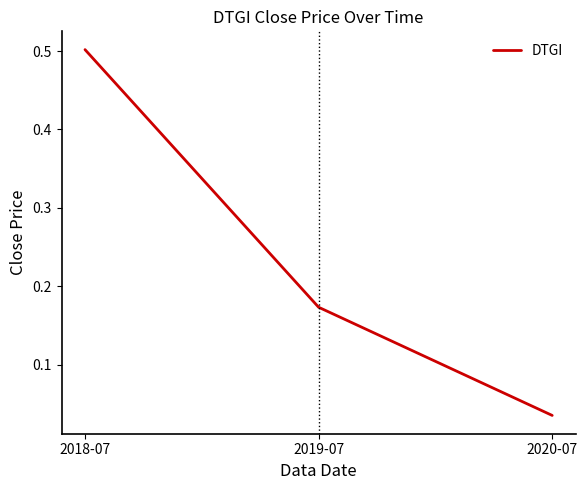

Which label corresponds to the largest value in the chart?

2018-07